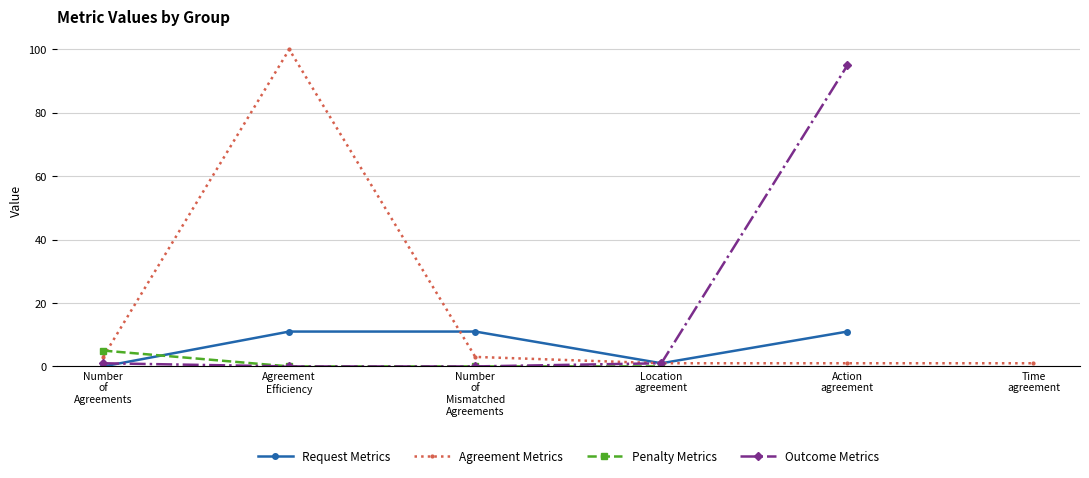

What is the highest value of the Outcome Metrics series?

95